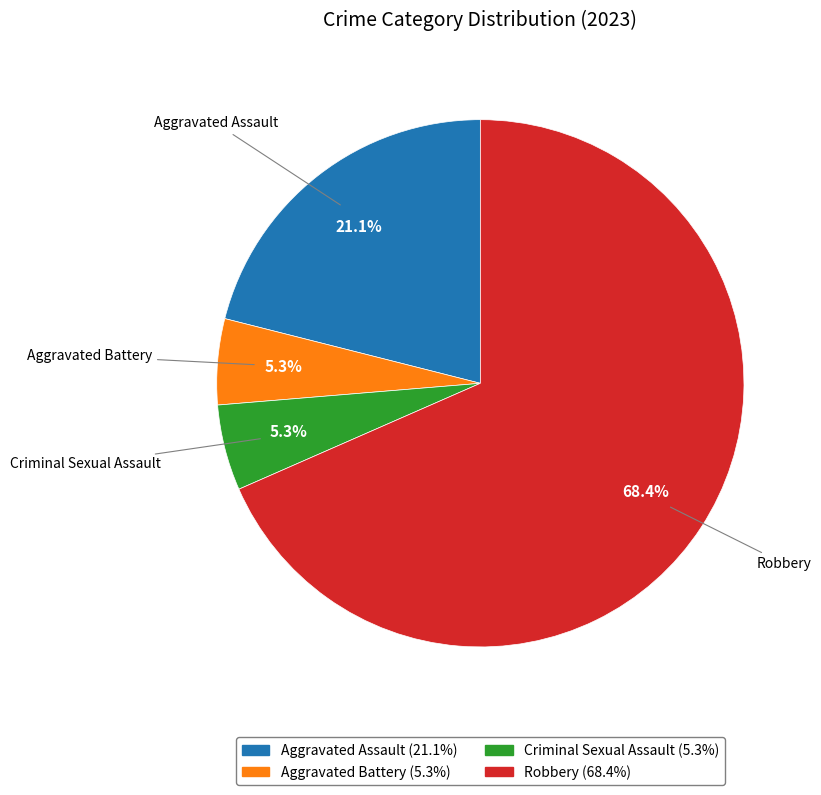

To the nearest percent, what percentage of the pie is Criminal Sexual Assault?

5%